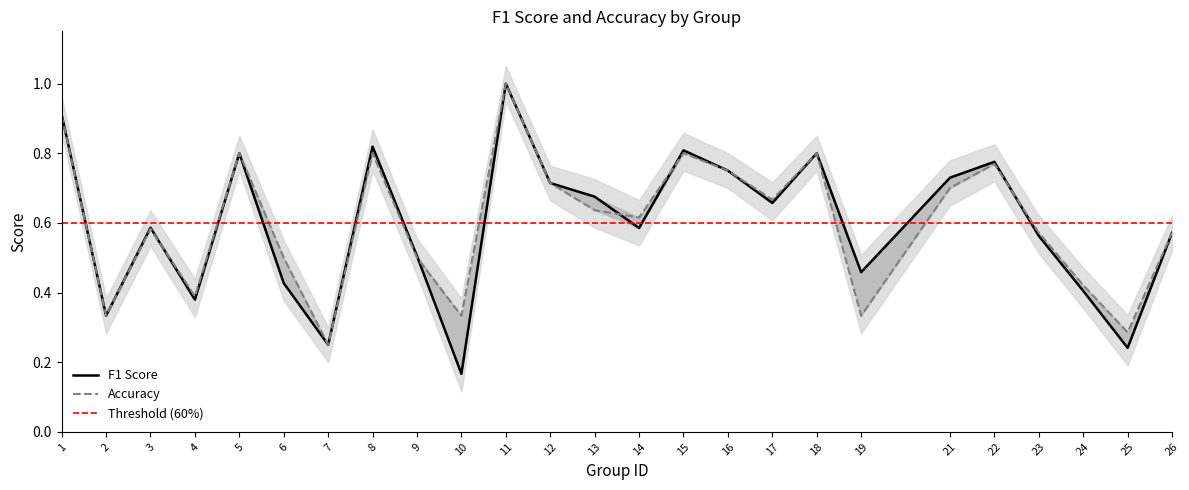

What is the average value of the accuracy series?

0.6